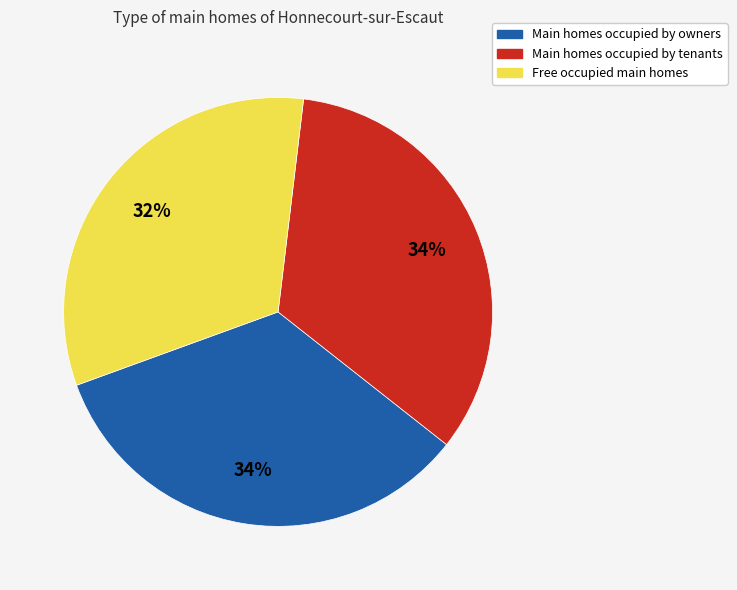

How many slices are in this pie chart?

3